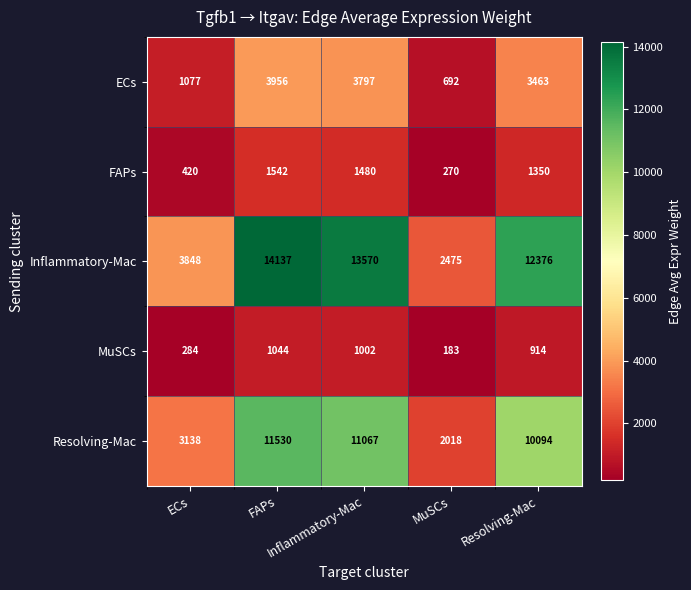

What is the spread (max minus min) of values at ECs?

3564